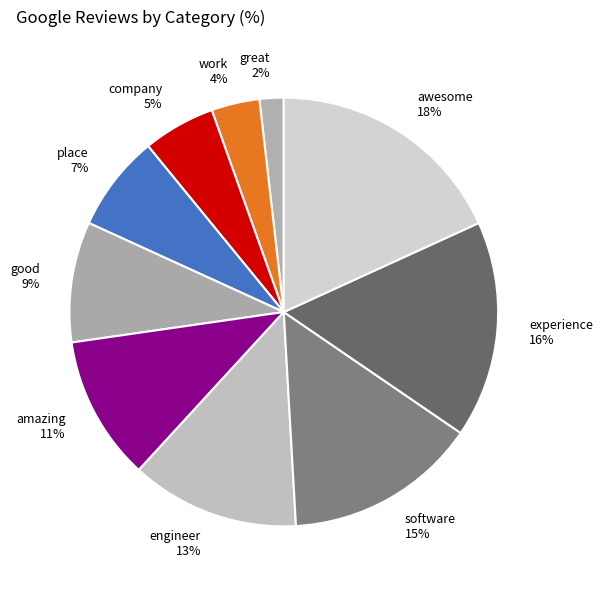

To the nearest percent, what is the average slice percentage?

10%